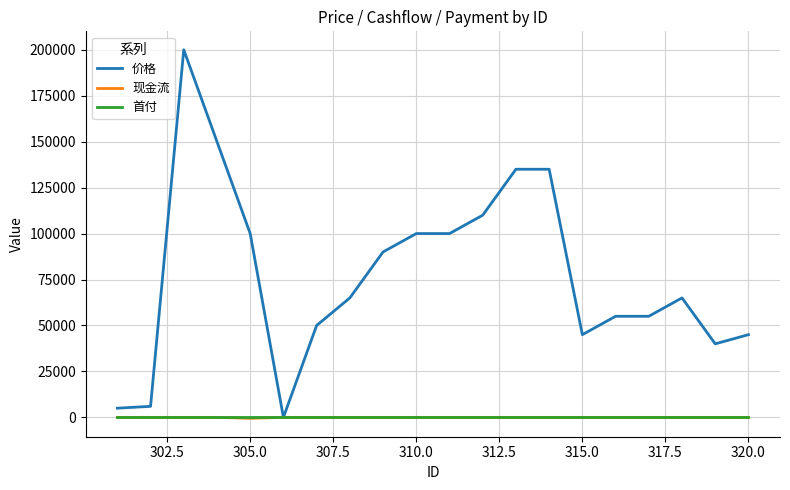

Which series has the largest range (max minus min)?

价格